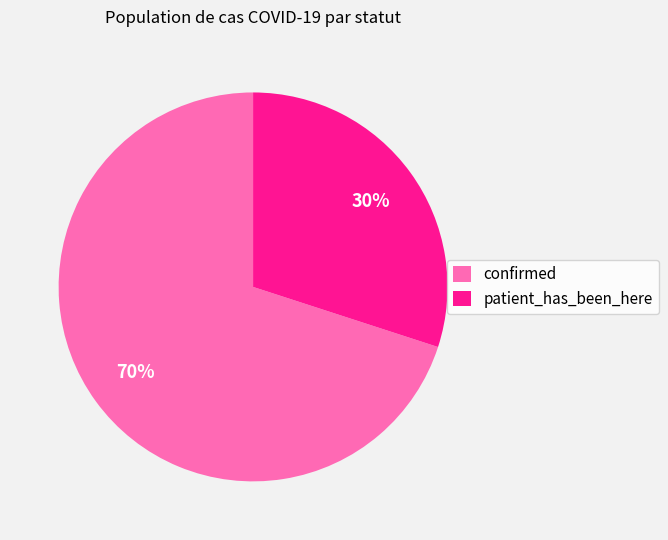

To the nearest percent, what is the average slice percentage?

50%